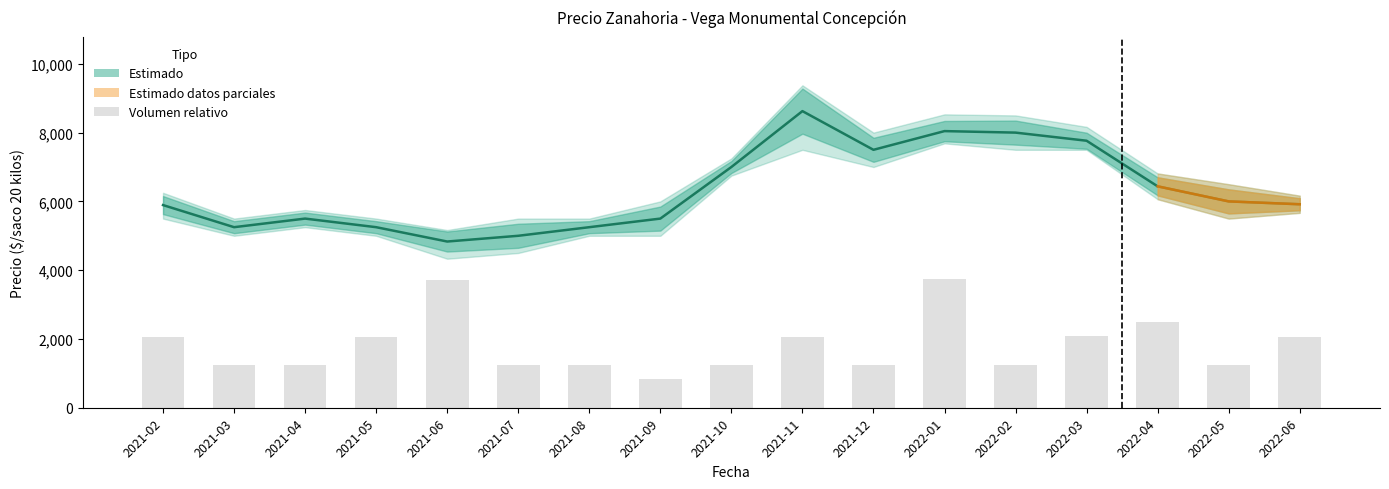

What is the difference between the highest and lowest values at 2022-03?

5682.2